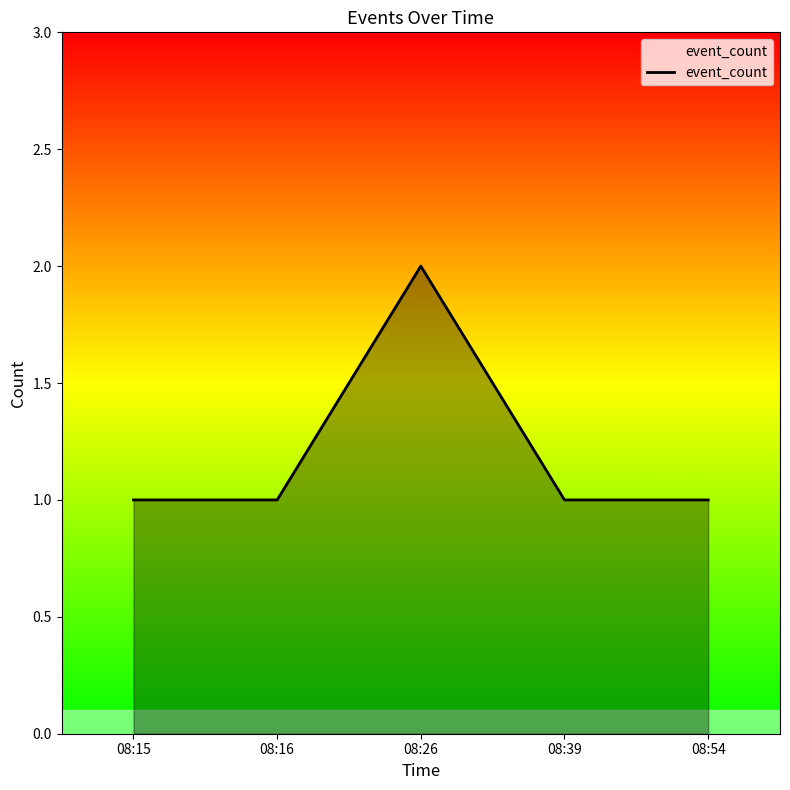

True or false: the data has more than 0 interior local peaks.

True